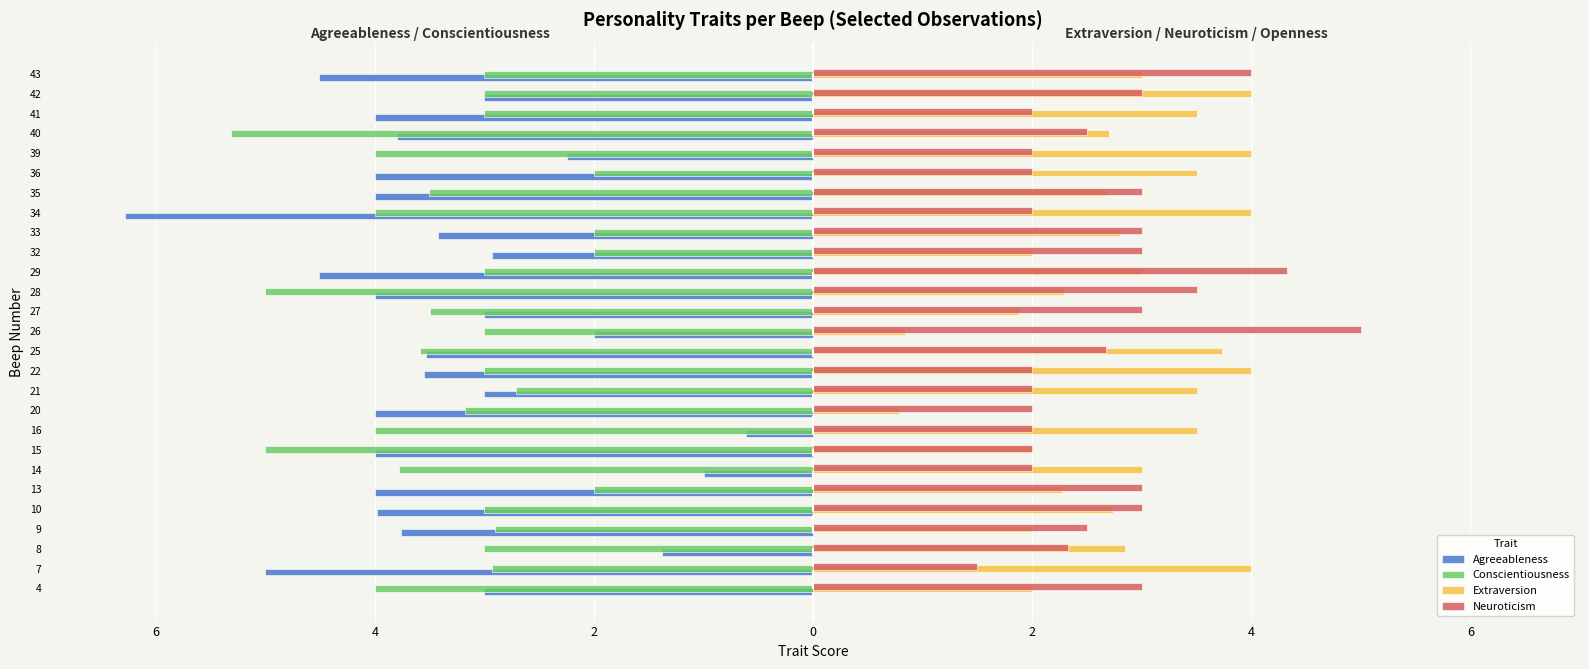

What are all the series names shown in the legend?

Agreeableness, Conscientiousness, Extraversion, Neuroticism